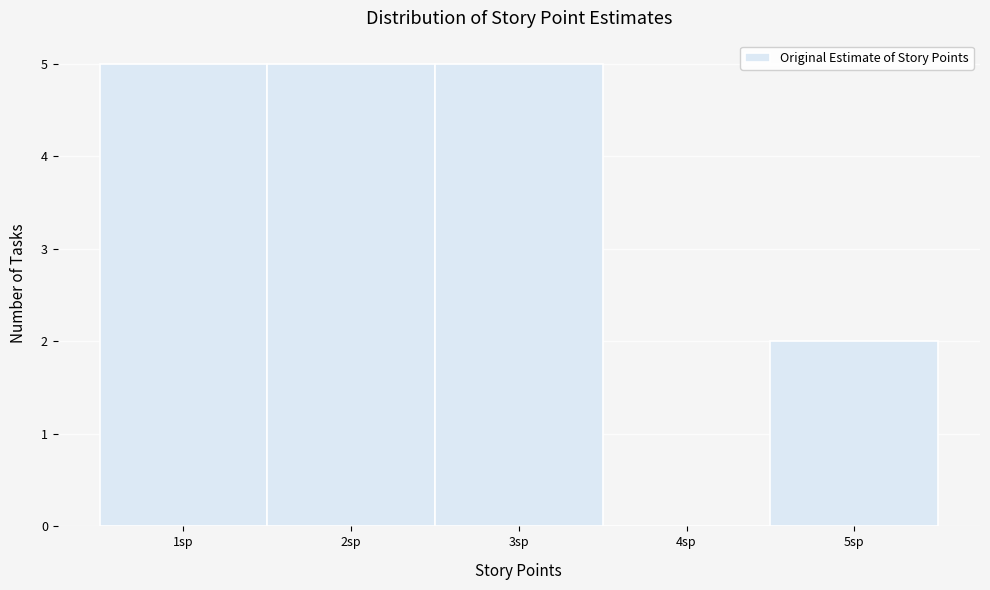

Reading left to right, list every bar in this chart as the range it spans on the x-axis followed by its height. The values are not printed on the chart, so give them approximately, as read against the axis.

0.5 to 1.5: 5
1.5 to 2.5: 5
2.5 to 3.5: 5
3.5 to 4.5: 0
4.5 to 5.5: 2